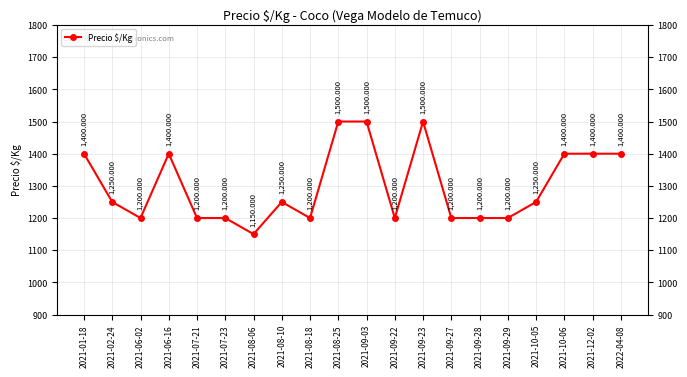

The value at 2021-06-16 is 309. True or false?

False